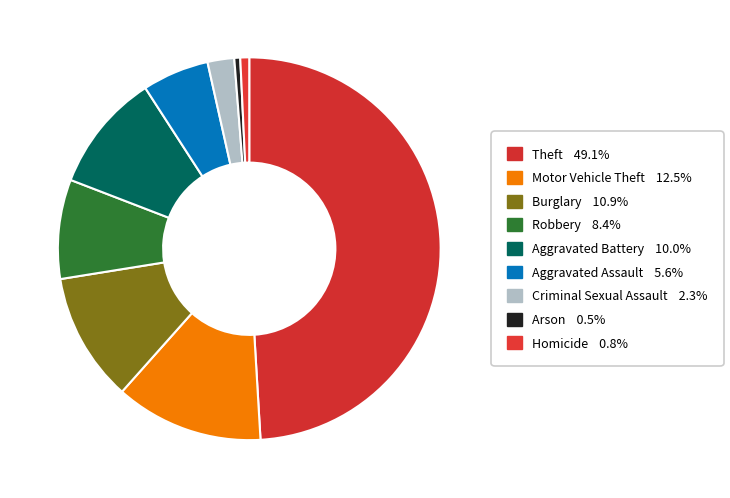

To the nearest percent, what is the combined percentage of Motor Vehicle Theft and Robbery?

21%